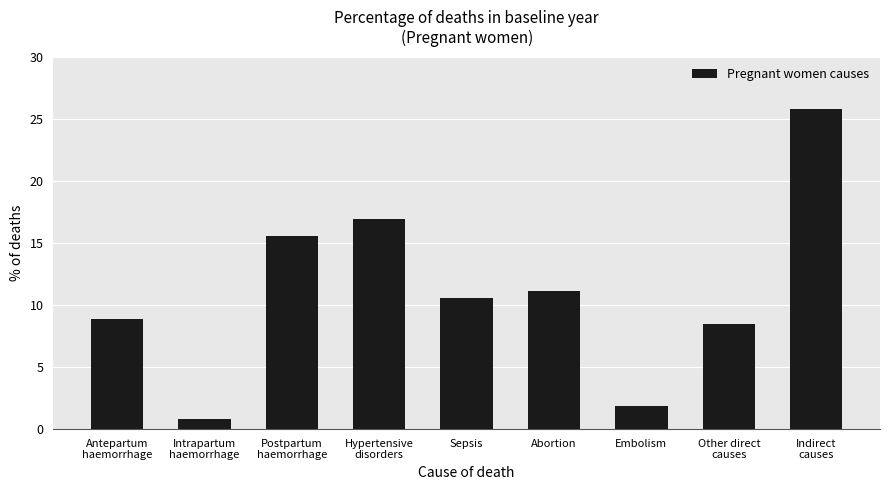

The chart shows a value of 10.6 at Sepsis. True or false?

True